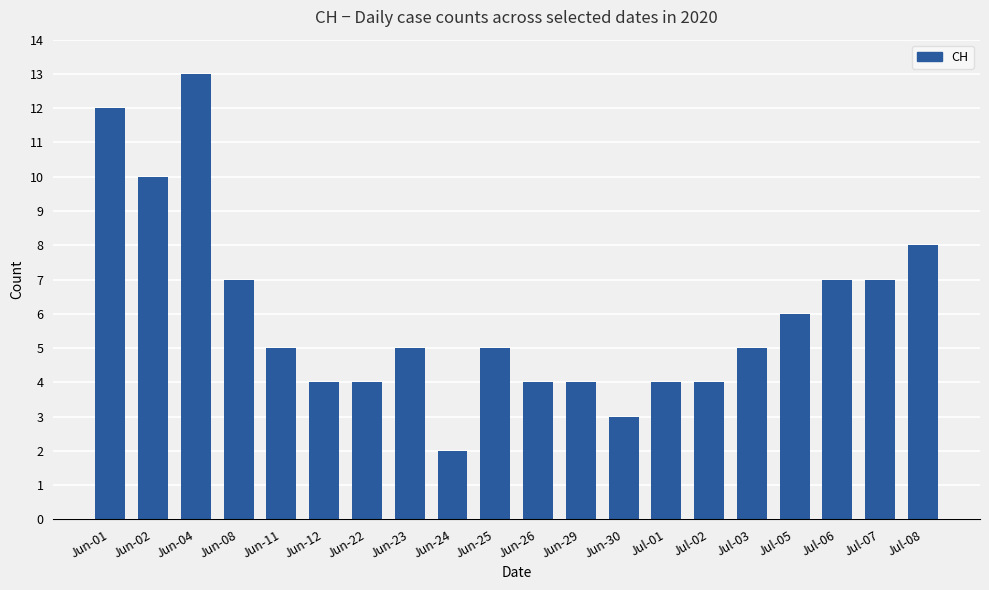

How many bars are there in total?

20